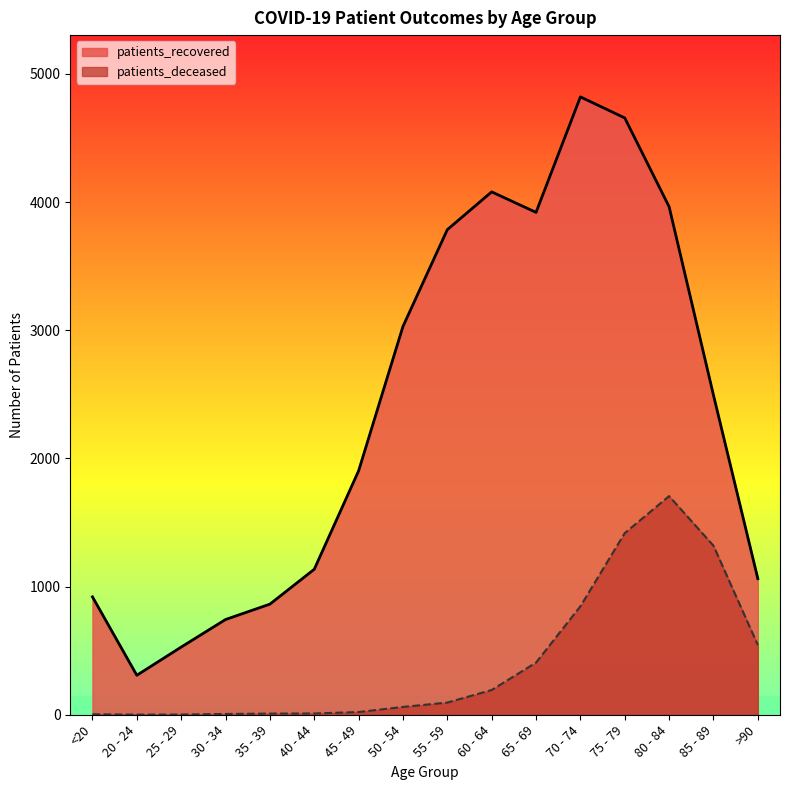

What are all the series names shown in the legend?

patients_recovered, patients_deceased